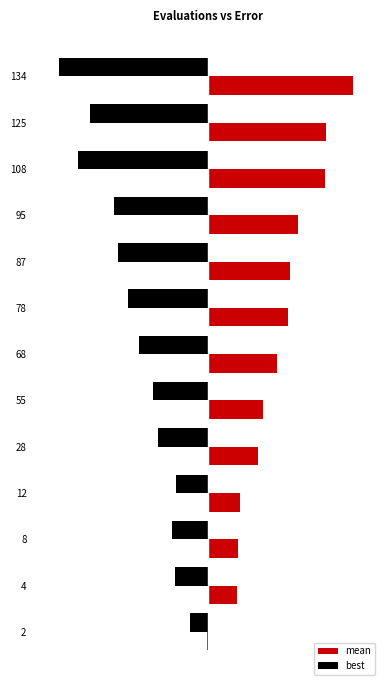

What are all the series names shown in the legend?

mean, best